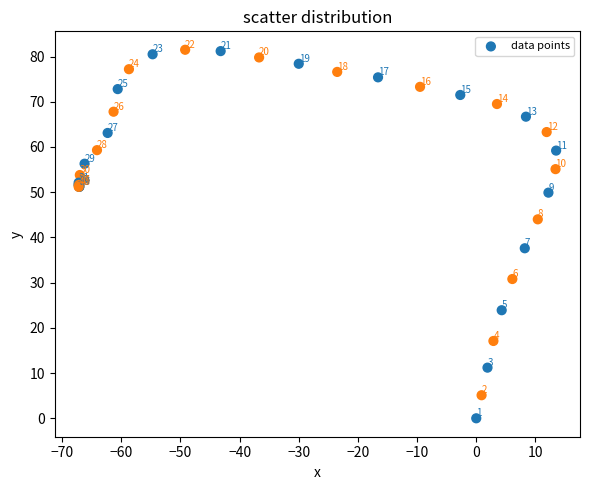

What Y value in the scatter plot is closest to 40?

37.6